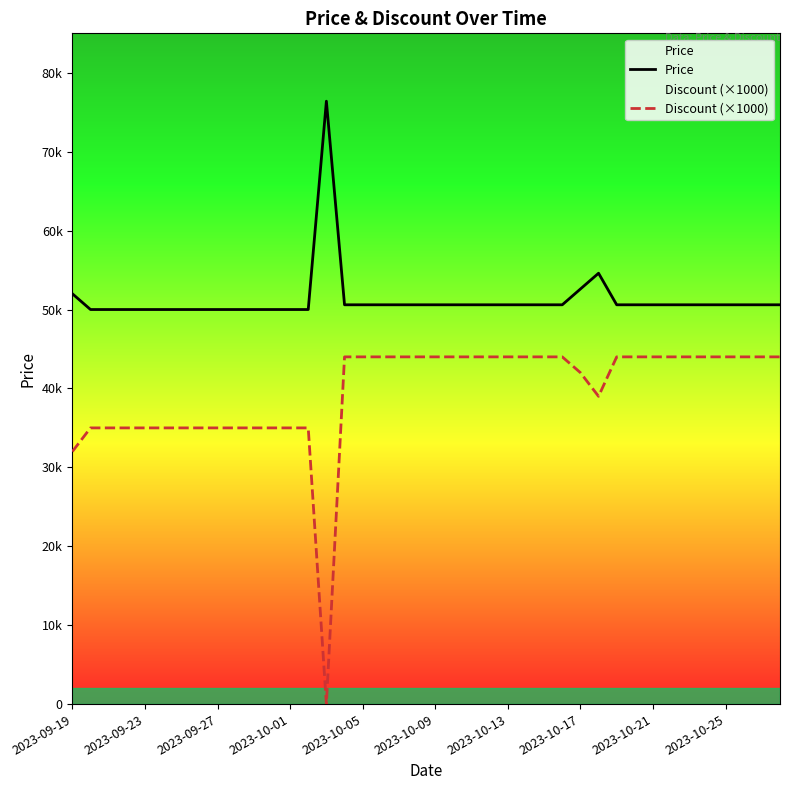

What position from the left is 2023-10-13?

25